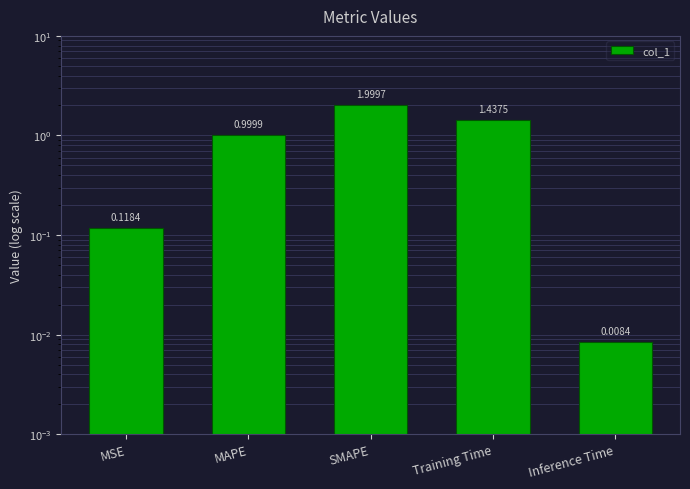

What is the ratio of the value at MAPE to the value at SMAPE?

0.5